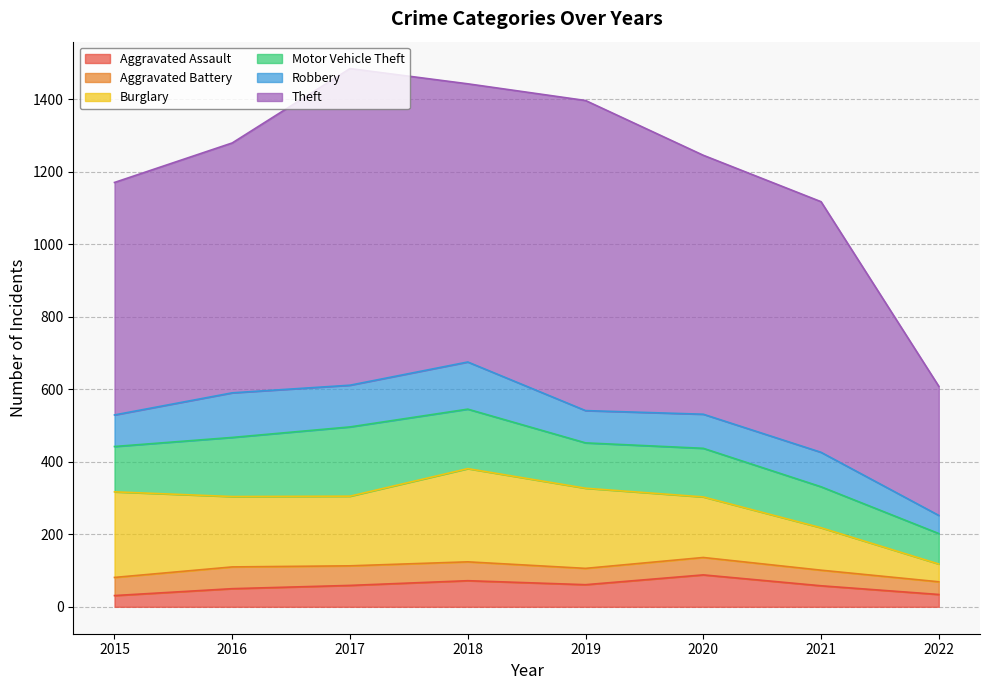

At which category is the sum across all series the highest?

2017